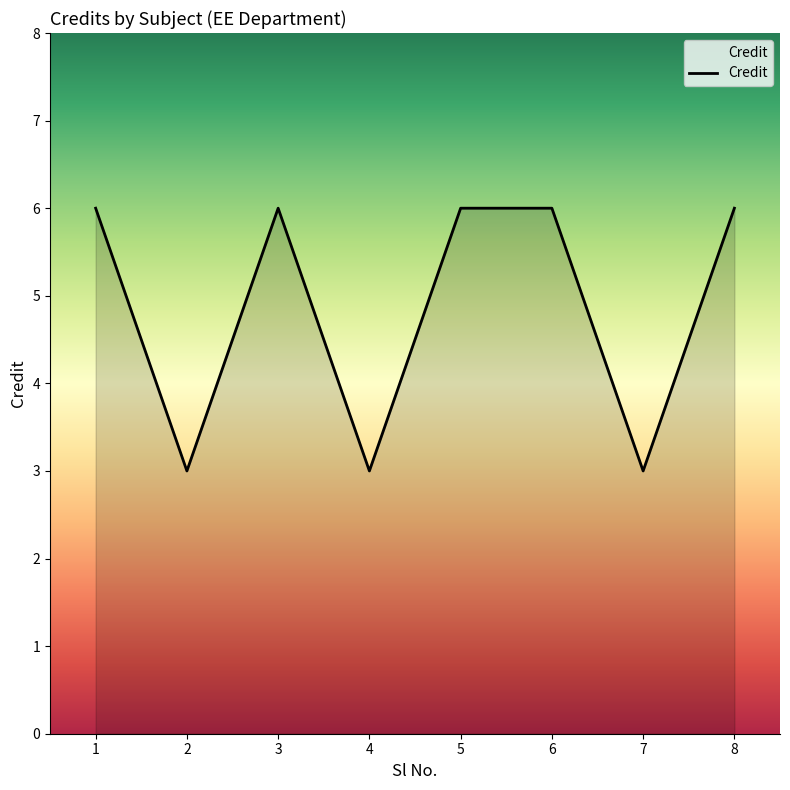

Read the value at 2.

3